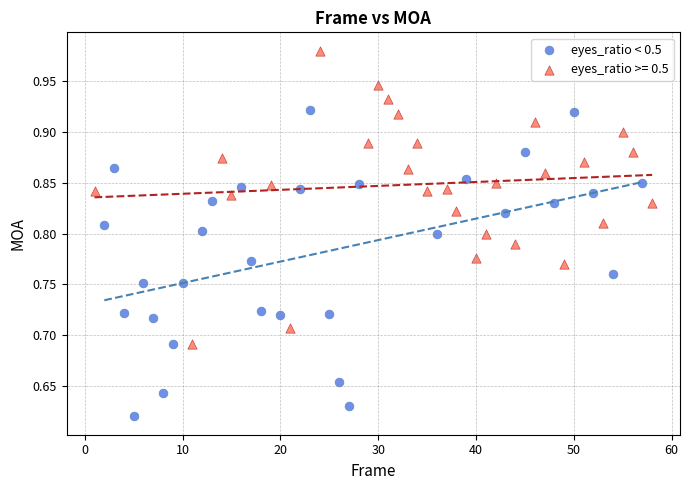

Which series reaches the maximum Y coordinate?

eyes_ratio >= 0.5